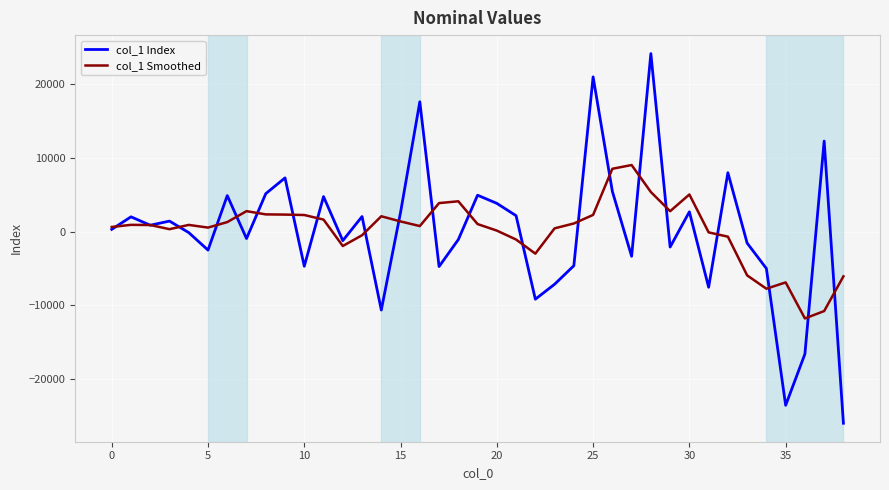

Rank the series by their maximum value, from highest to lowest.

col_1 Index, col_1 Smoothed